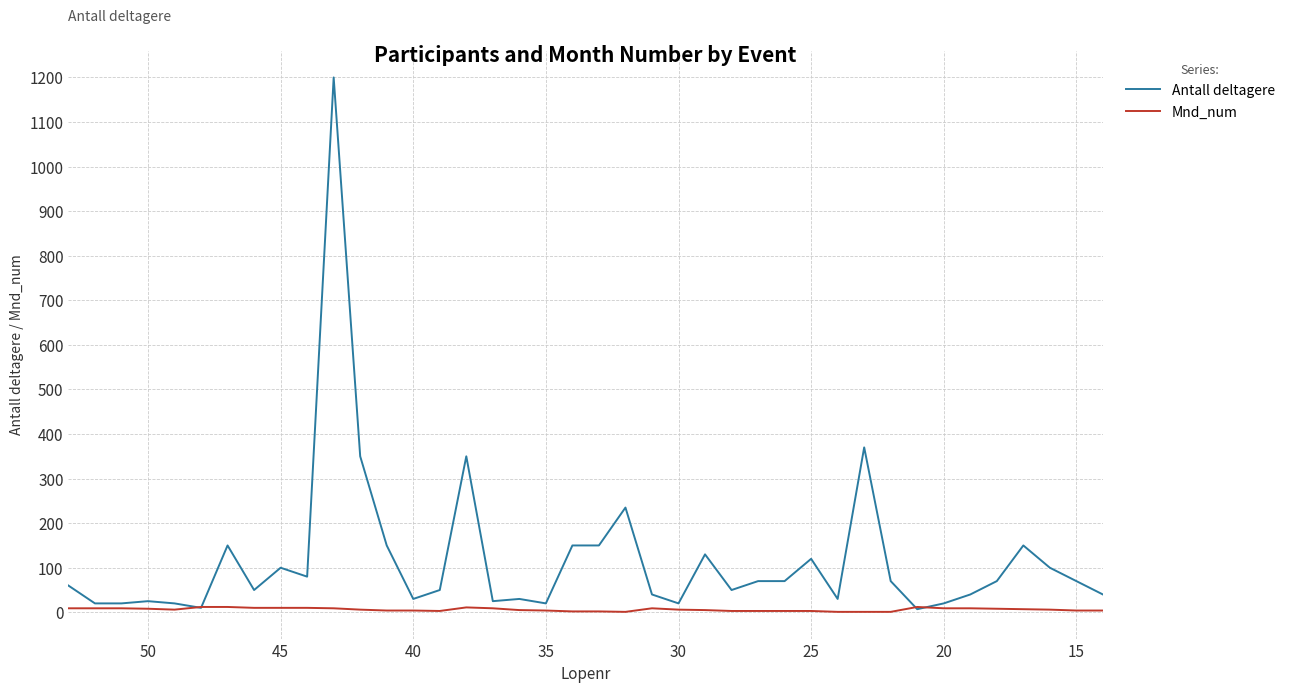

Is it true that Antall deltagere equals 155 at 11?

False